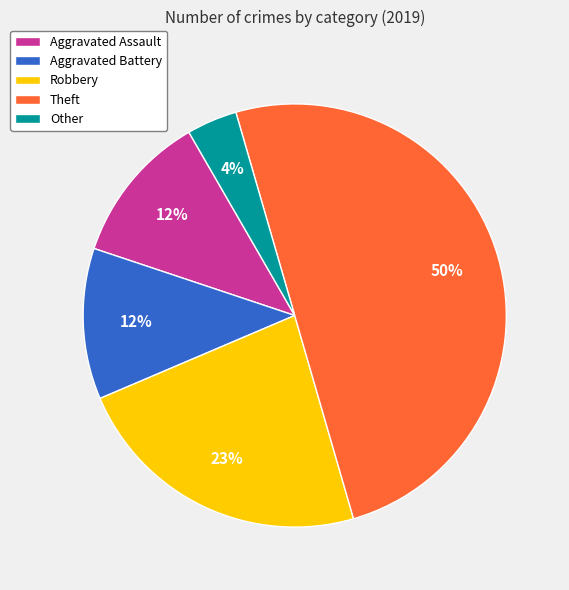

What is the ratio of the value at Aggravated Battery to the value at Other?

3.0